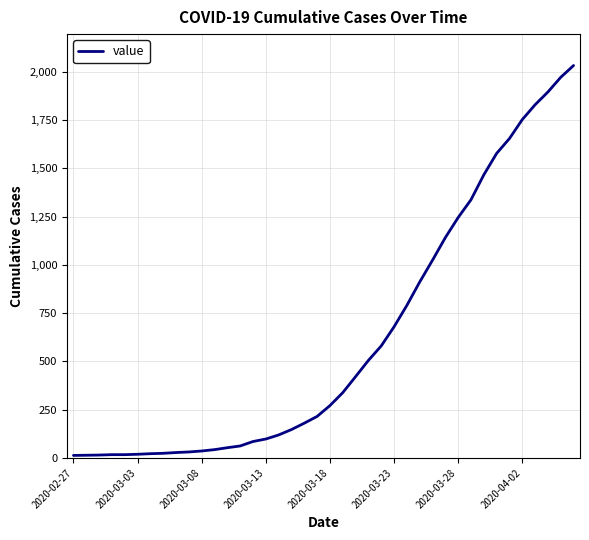

Is this an area chart (filled region under the line)?

No